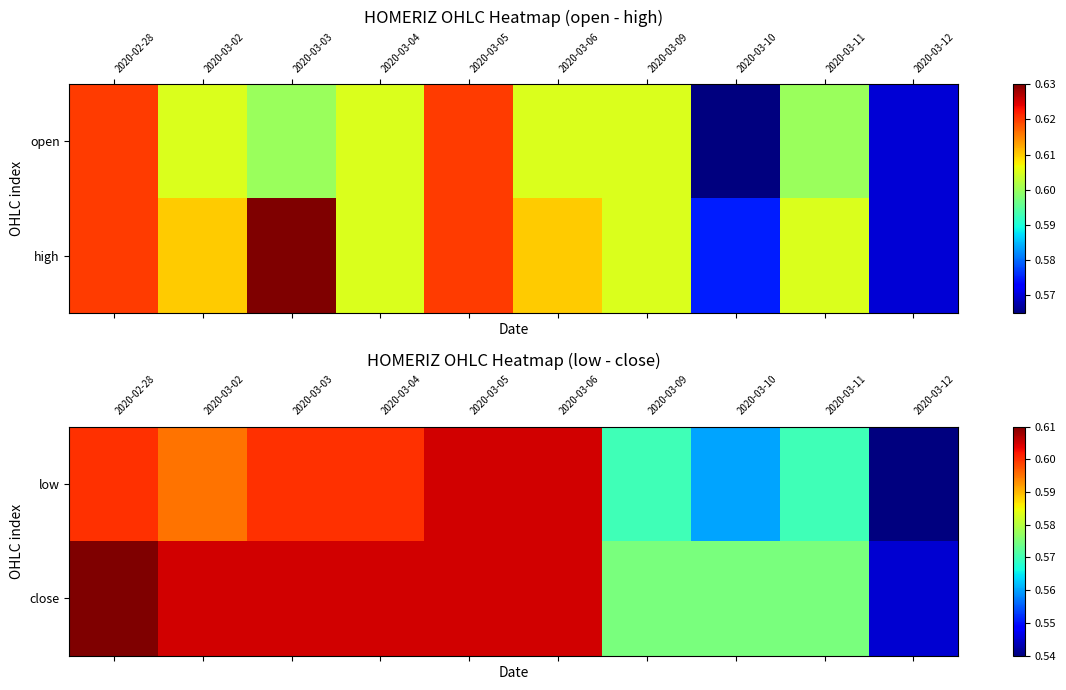

At which category is the sum across all series the highest?

2020-02-28